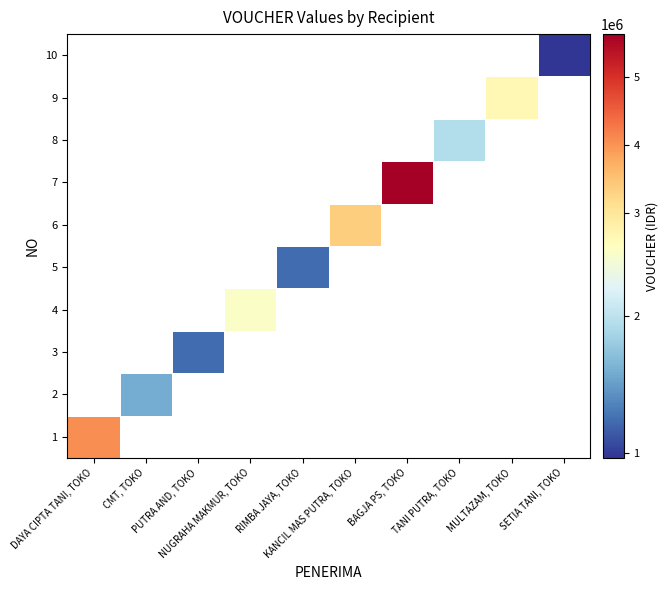

What is the maximum value shown in the chart?

5632000.0